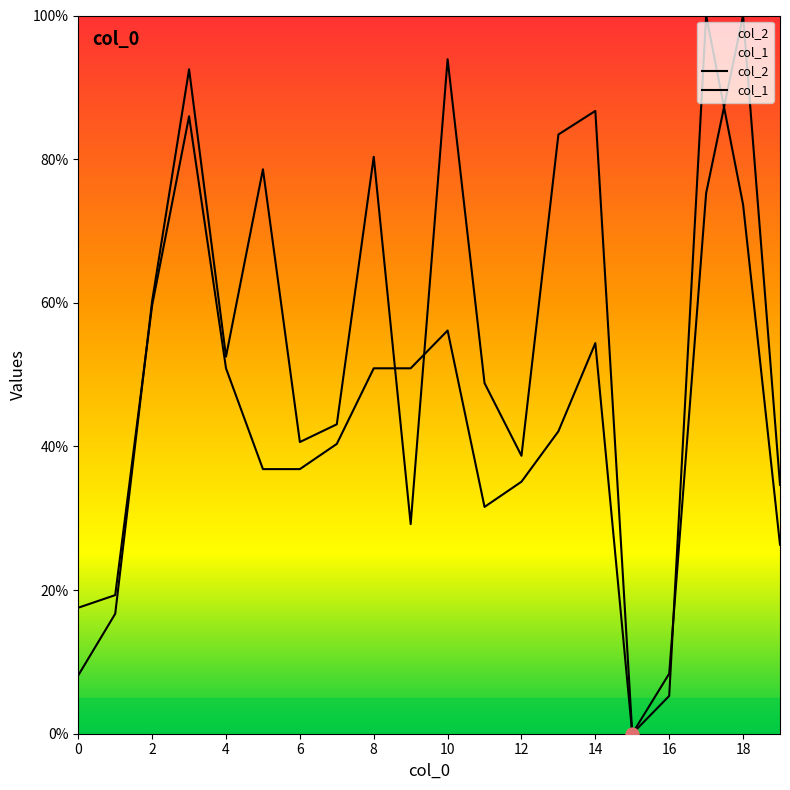

What is the total value across all series at 18?

173.7